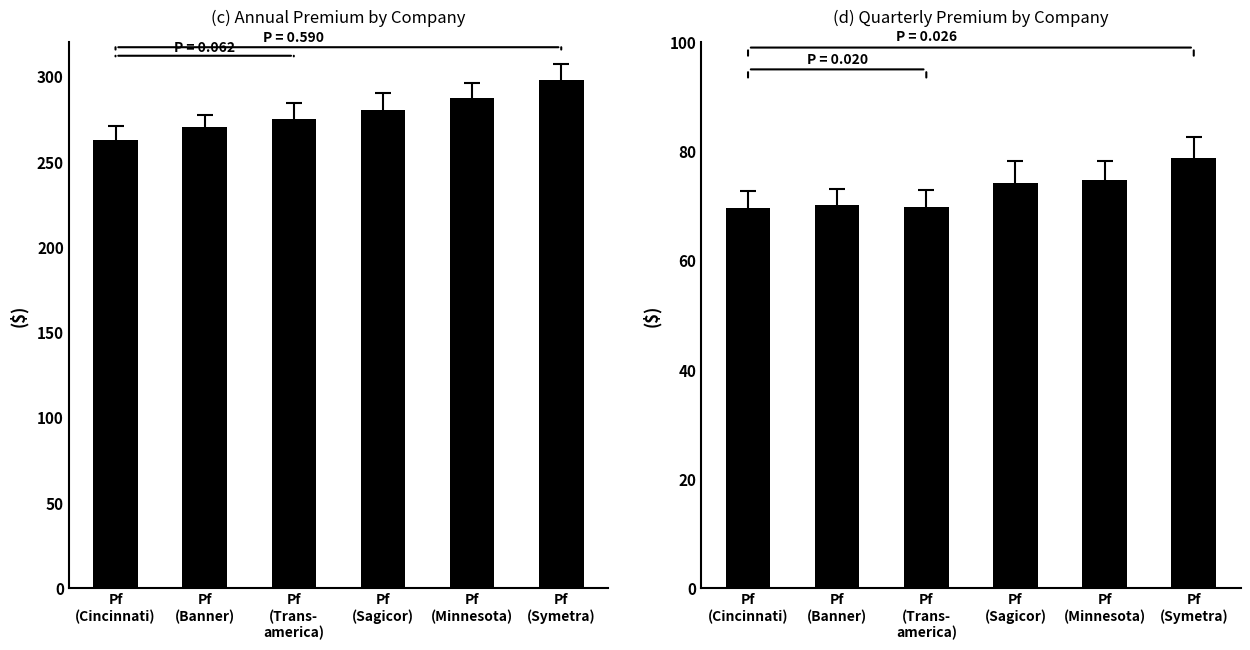

Rank the series by their maximum value, from lowest to highest.

Quarterly, Annual